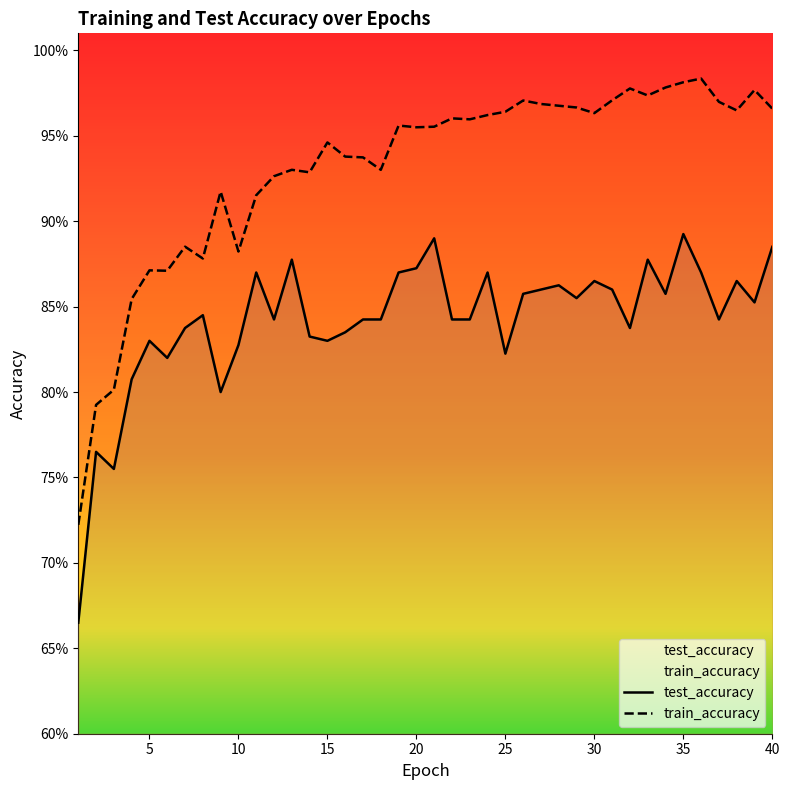

Does the chart have visible grid lines?

No